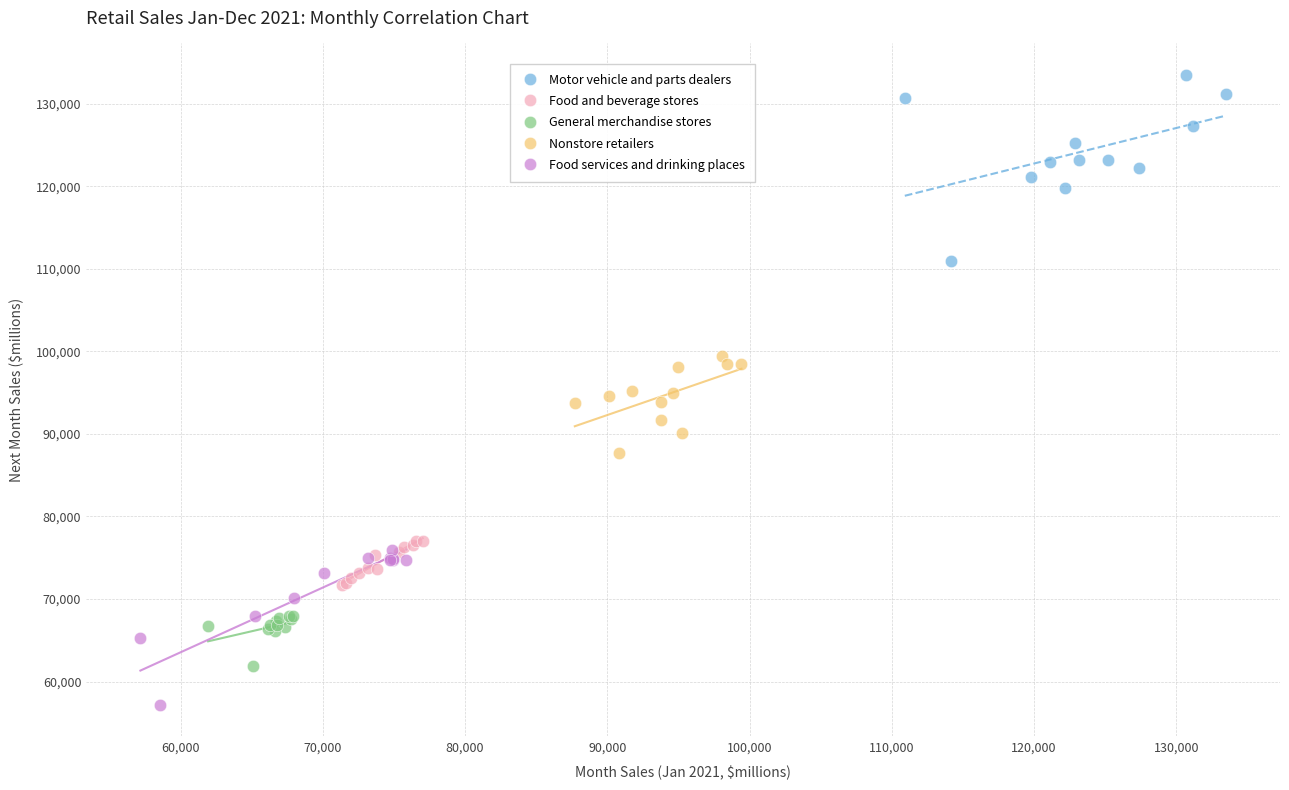

What are all the series names shown in the legend?

Motor vehicle and parts dealers, Food and beverage stores, General merchandise stores, Nonstore retailers, Food services and drinking places